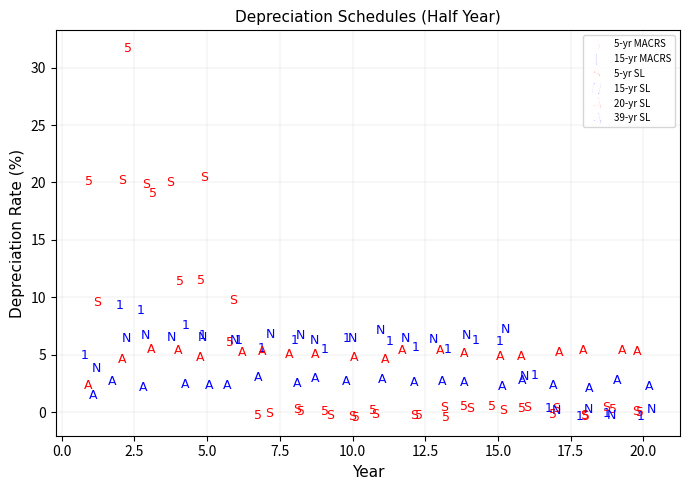

Which series has the widest spread of Y values?

5-yr MACRS